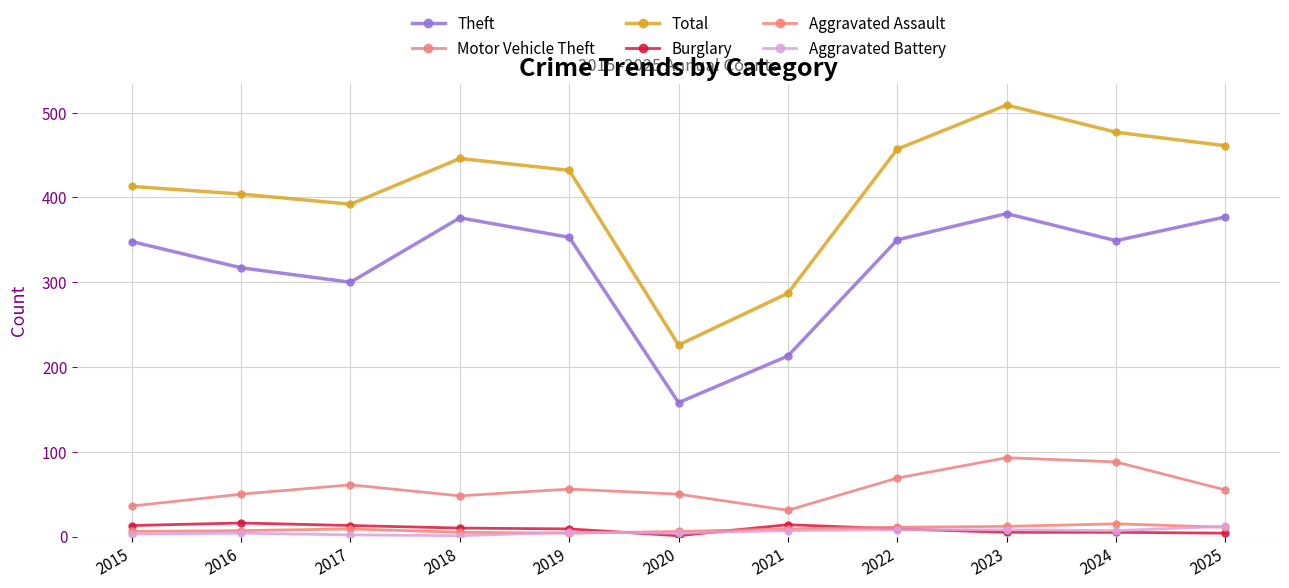

Reading left to right, what are all the values shown in this chart?

Theft: 348	317	300	376	353	158	213	350	381	349	377
Motor Vehicle Theft: 36	50	61	48	56	50	31	69	93	88	55
Total: 413	404	392	446	432	226	287	457	509	477	461
Burglary: 13	16	13	10	9	1	14	9	5	5	4
Aggravated Assault: 6	7	9	5	4	6	9	11	12	15	11
Aggravated Battery: 3	4	2	1	5	4	7	8	8	7	12